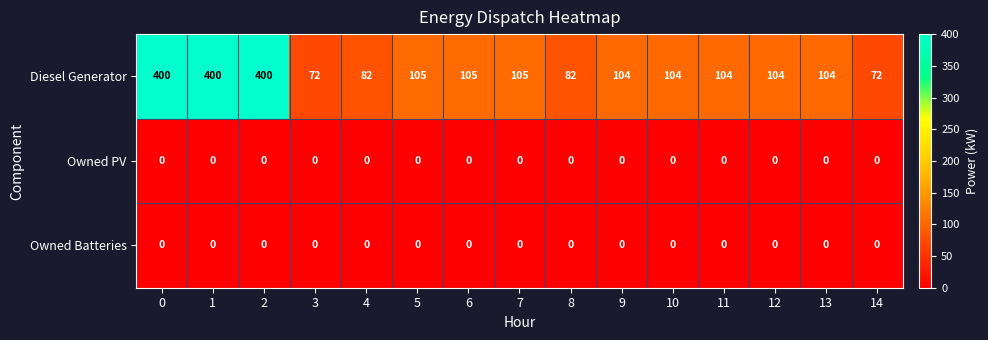

What is the greatest value displayed?

400